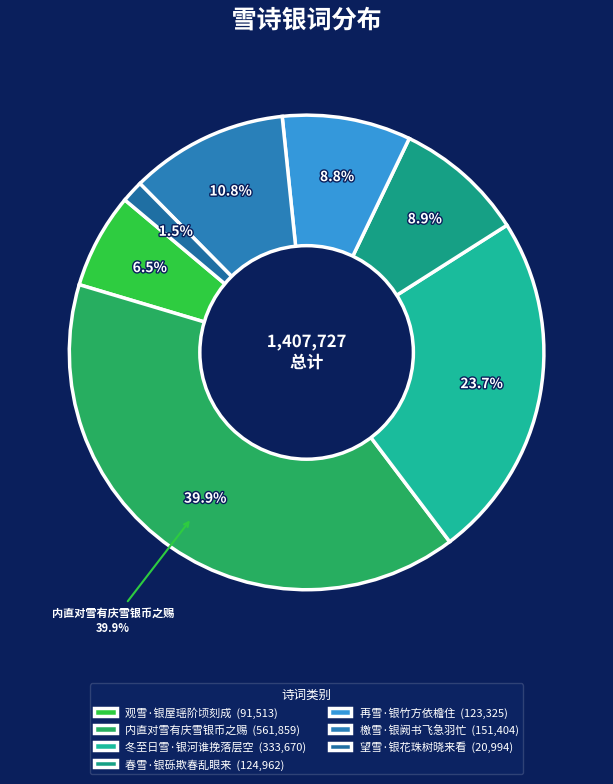

Which has a higher value, 春雪·银砾欺春乱眼来 or 望雪·银花珠树晓来看?

春雪·银砾欺春乱眼来